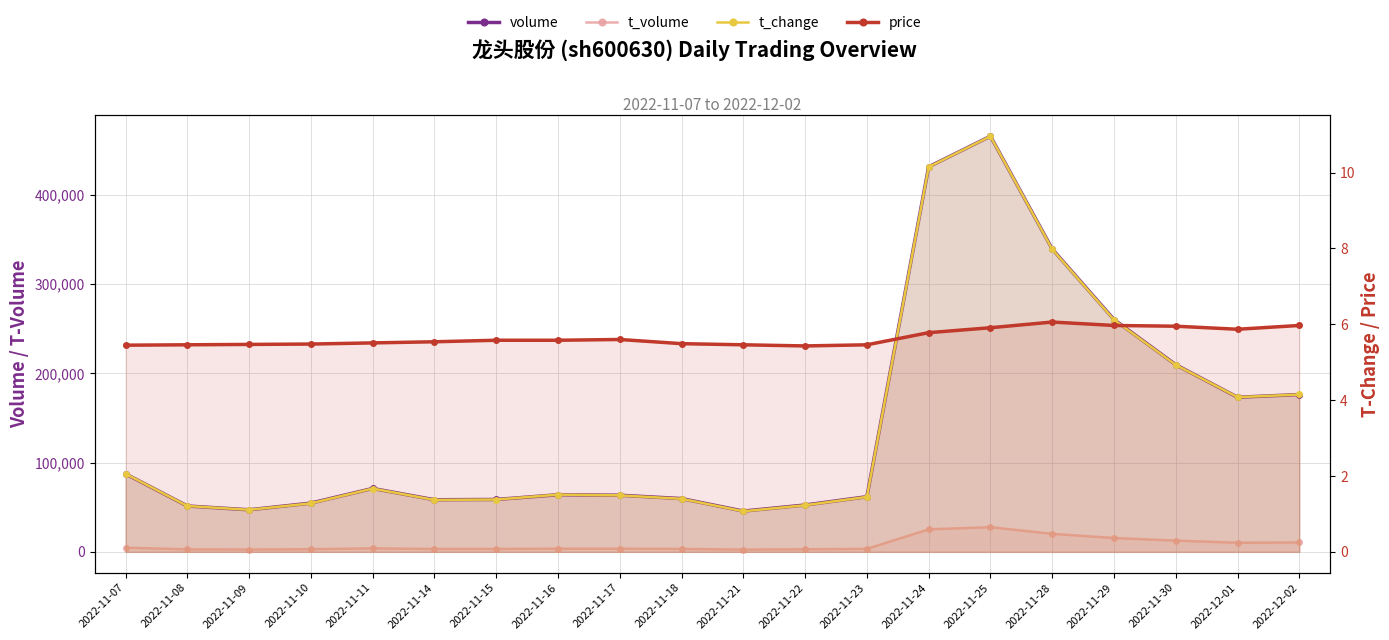

Reading left to right, what are all the values shown in this chart?

volume: 2022-11-07=87358.0	2022-11-08=51365.0	2022-11-09=47091.0	2022-11-10=54585.0	2022-11-11=71007.0	2022-11-14=58346.0	2022-11-15=58659.0	2022-11-16=63944.0	2022-11-17=63408.0	2022-11-18=59658.0	2022-11-21=45645.0	2022-11-22=52455.0	2022-11-23=61755.0	2022-11-24=431198.0	2022-11-25=465516.0	2022-11-28=339153.0	2022-11-29=260220.0	2022-11-30=209554.0	2022-12-01=173139.0	2022-12-02=176175.0
t_volume: 2022-11-07=4707.0	2022-11-08=2792.0	2022-11-09=2579.0	2022-11-10=2981.0	2022-11-11=3929.0	2022-11-14=3218.0	2022-11-15=3259.0	2022-11-16=3572.0	2022-11-17=3544.0	2022-11-18=3311.0	2022-11-21=2496.0	2022-11-22=2880.0	2022-11-23=3352.0	2022-11-24=25184.0	2022-11-25=27639.0	2022-11-28=20174.0	2022-11-29=15524.0	2022-11-30=12551.0	2022-12-01=10219.0	2022-12-02=10540.0
t_change: 2022-11-07=2.1	2022-11-08=1.2	2022-11-09=1.1	2022-11-10=1.3	2022-11-11=1.7	2022-11-14=1.4	2022-11-15=1.4	2022-11-16=1.5	2022-11-17=1.5	2022-11-18=1.4	2022-11-21=1.1	2022-11-22=1.2	2022-11-23=1.4	2022-11-24=10.2	2022-11-25=11.0	2022-11-28=8.0	2022-11-29=6.1	2022-11-30=4.9	2022-12-01=4.1	2022-12-02=4.2
price: 2022-11-07=5.5	2022-11-08=5.5	2022-11-09=5.5	2022-11-10=5.5	2022-11-11=5.5	2022-11-14=5.5	2022-11-15=5.6	2022-11-16=5.6	2022-11-17=5.6	2022-11-18=5.5	2022-11-21=5.5	2022-11-22=5.4	2022-11-23=5.5	2022-11-24=5.8	2022-11-25=5.9	2022-11-28=6.1	2022-11-29=6.0	2022-11-30=6.0	2022-12-01=5.9	2022-12-02=6.0